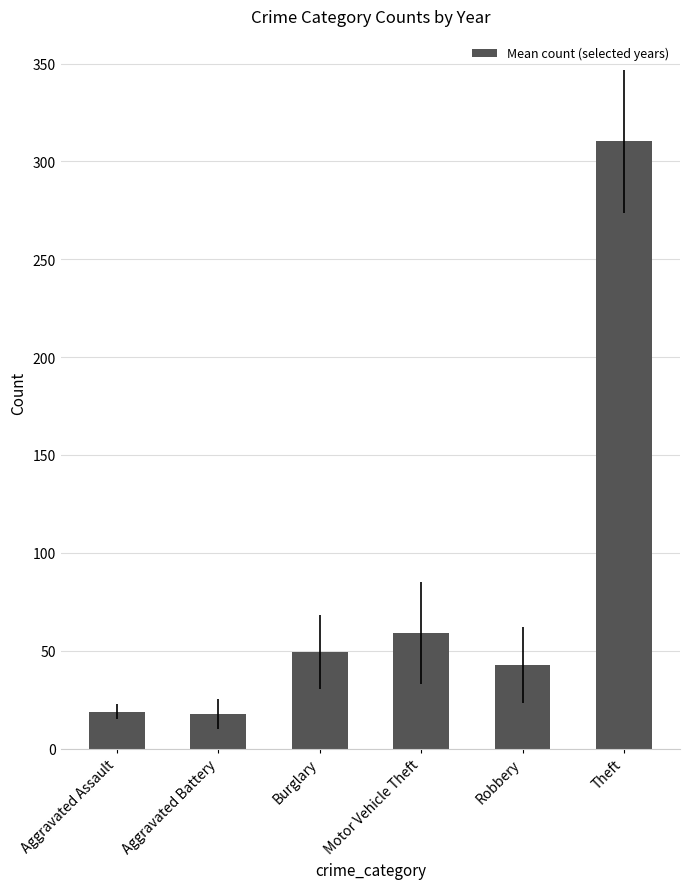

What is the smallest value displayed?

17.7